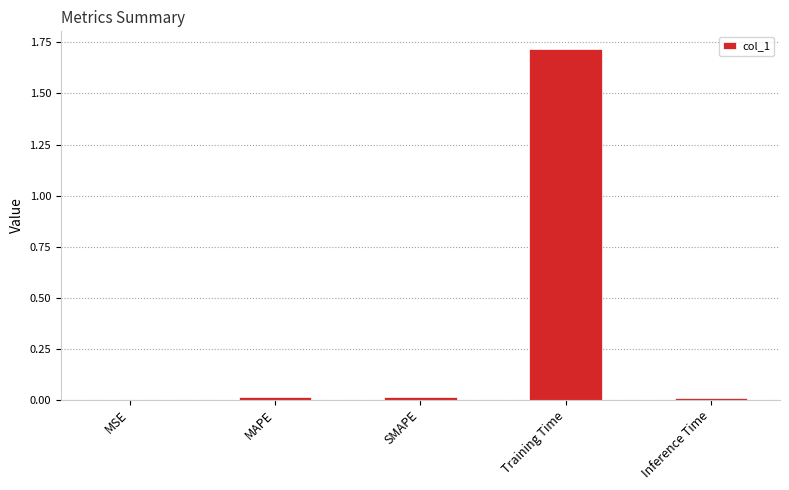

Which label corresponds to the largest value in the chart?

Training Time